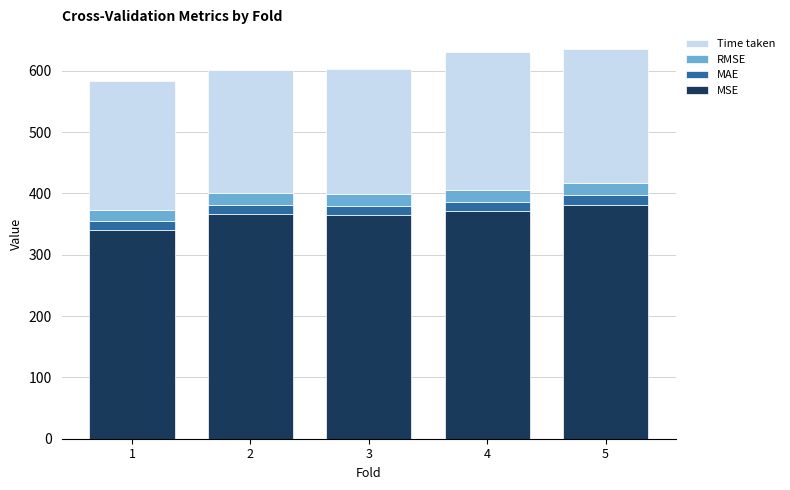

What is the sum of all MSE values?

1824.5